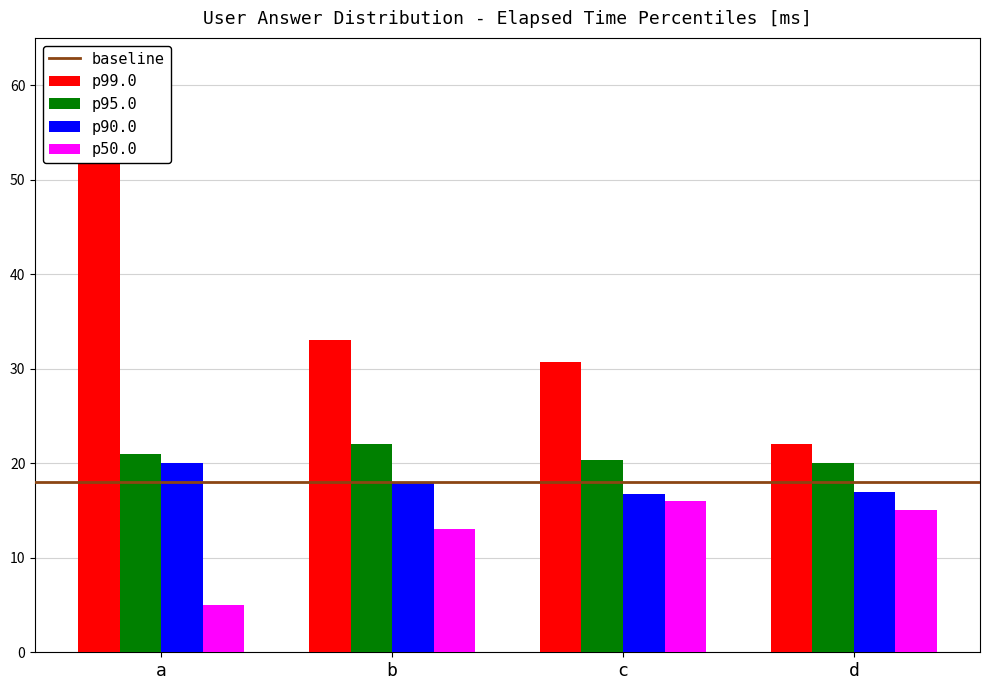

At which label is p95.0 closest to 21?

a